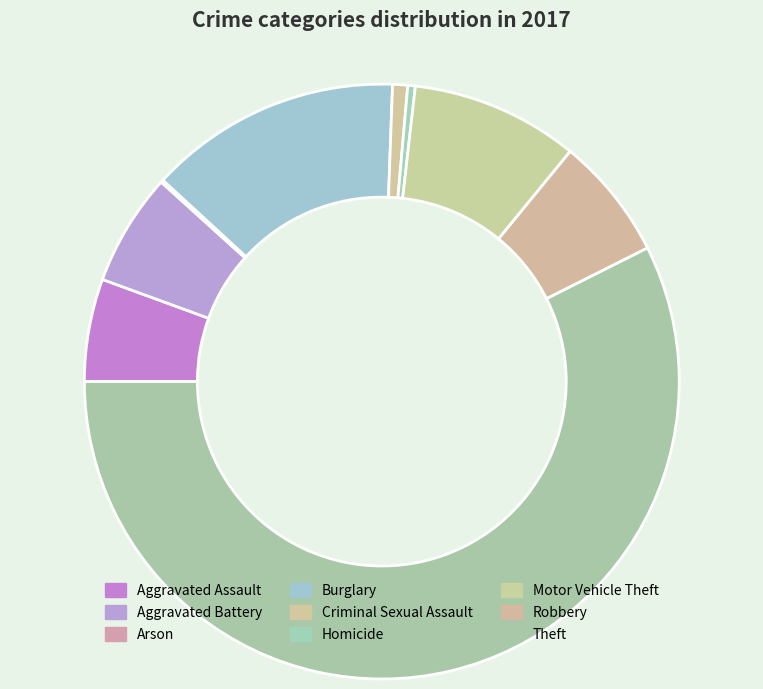

How much of the chart is everything except Motor Vehicle Theft?

90.9%